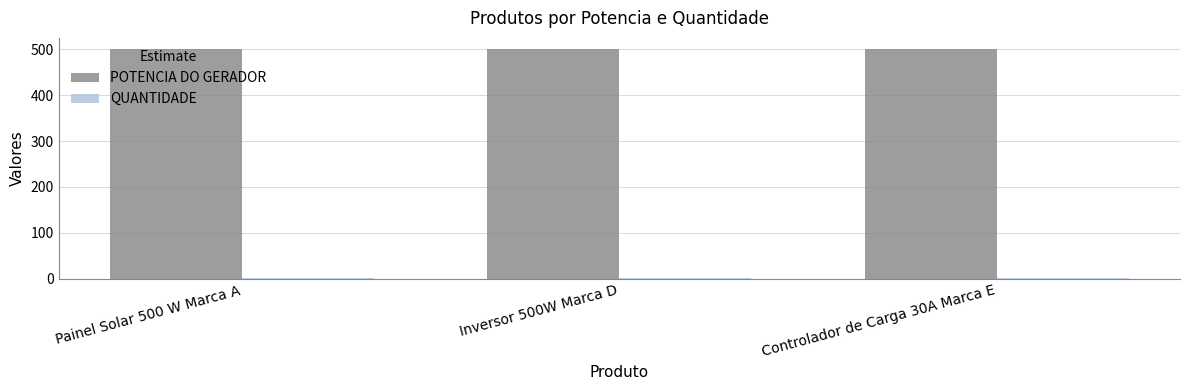

Count the number of data series in this chart.

2